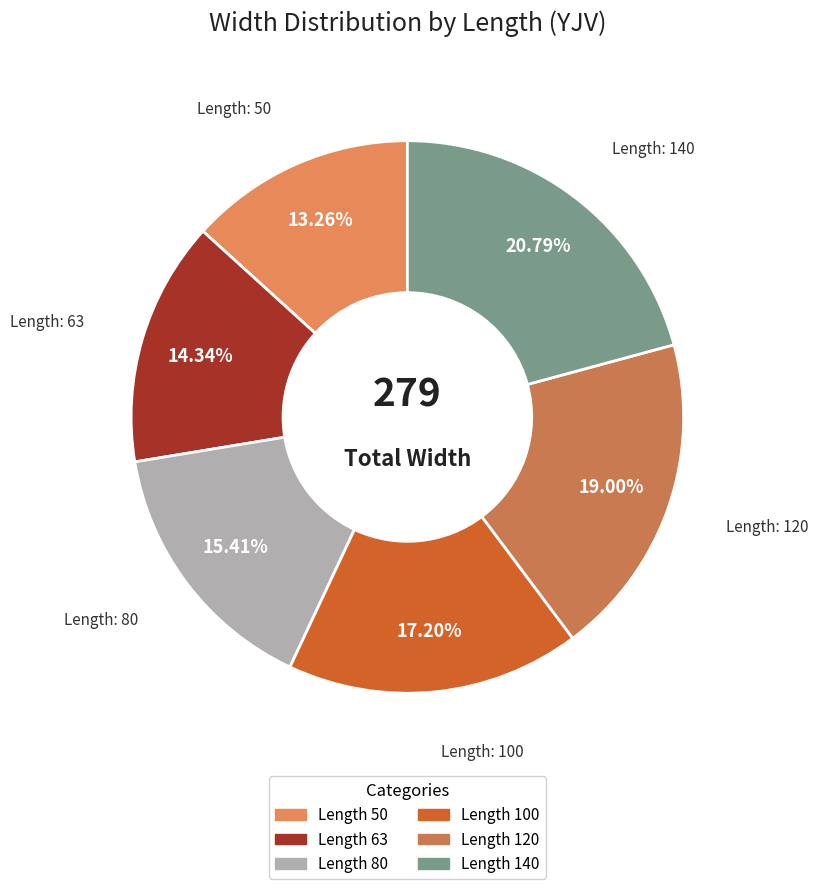

How many slices are in this pie chart?

6